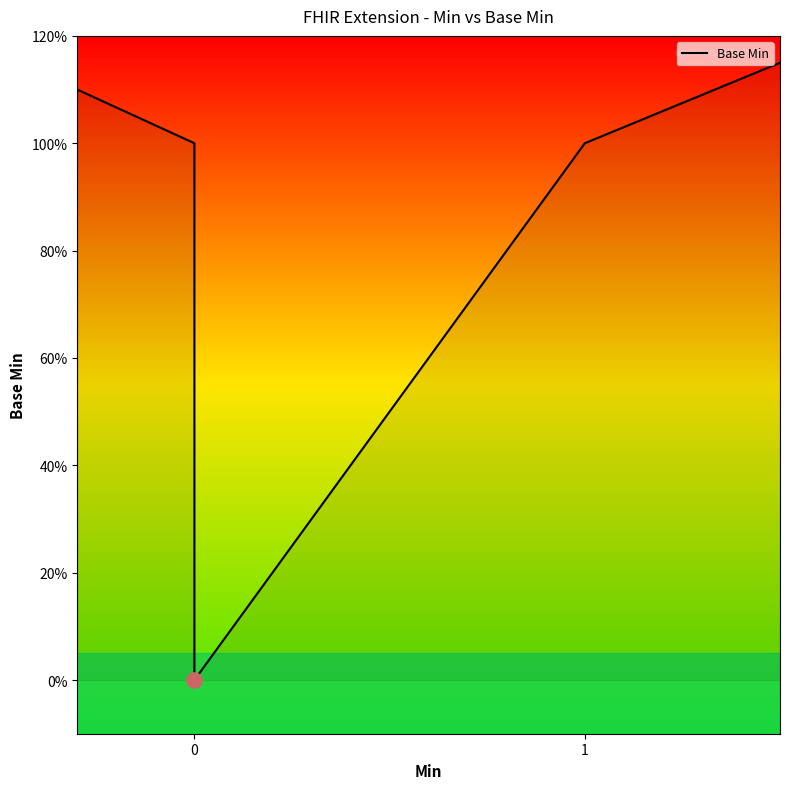

What is the change in value from 0 to 2?

-1.1